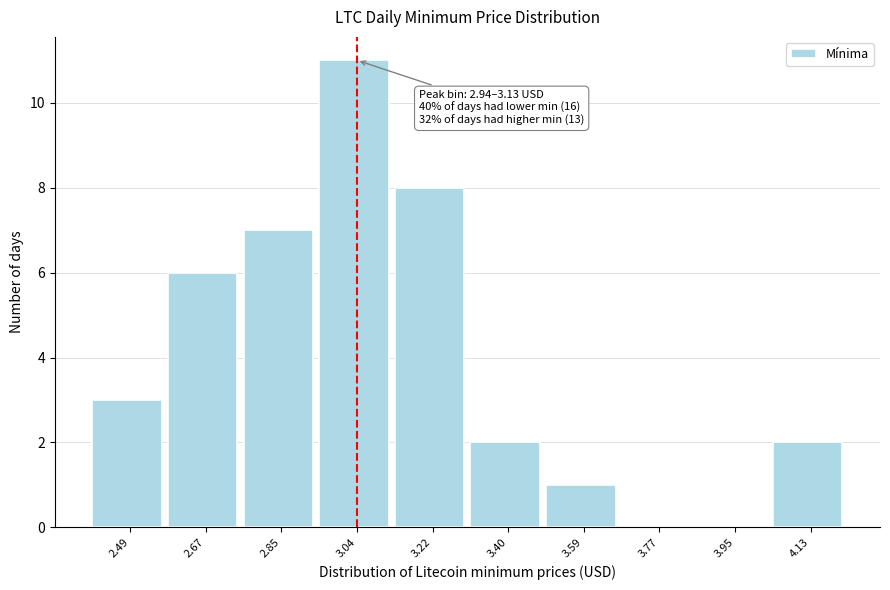

Which range on the x-axis has the tallest bar?

2.94 to 3.12